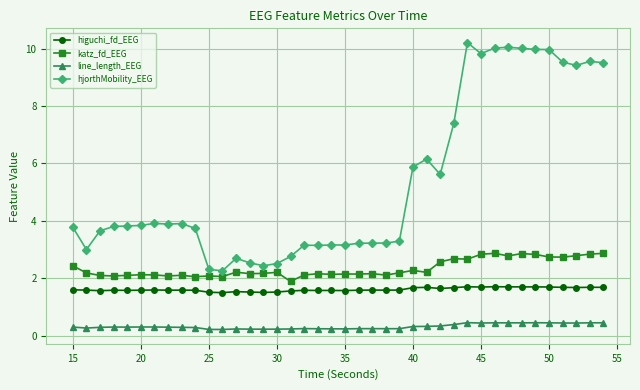

At how many categories does at least one series exceed 0?

40